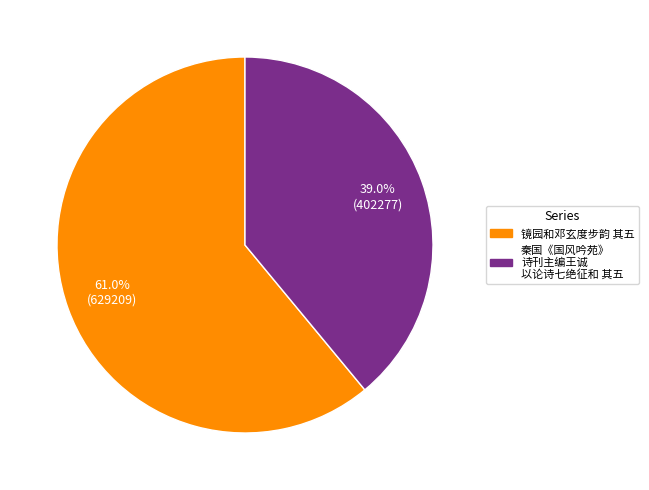

Is there any slice that represents more than half of the pie?

Yes